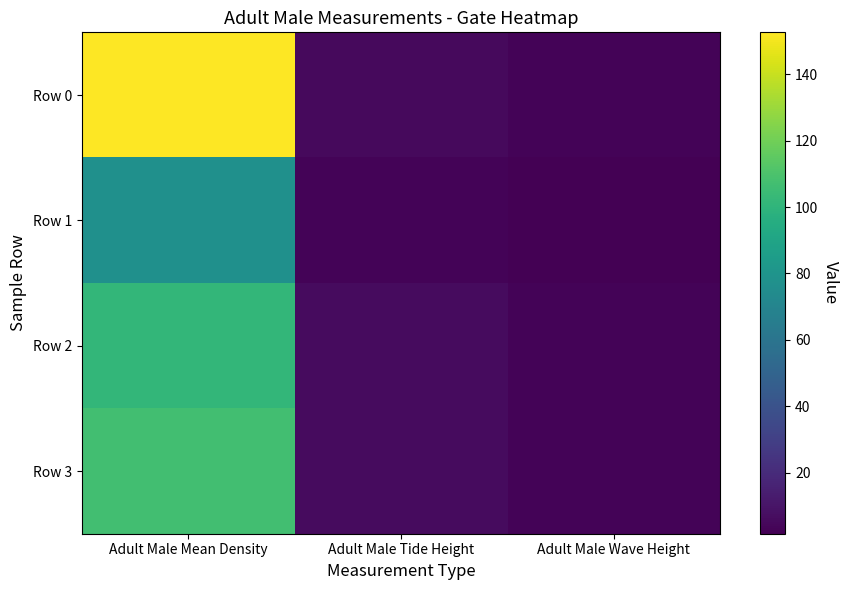

What is the difference between the highest and lowest values at Adult Male Tide Height?

3.3